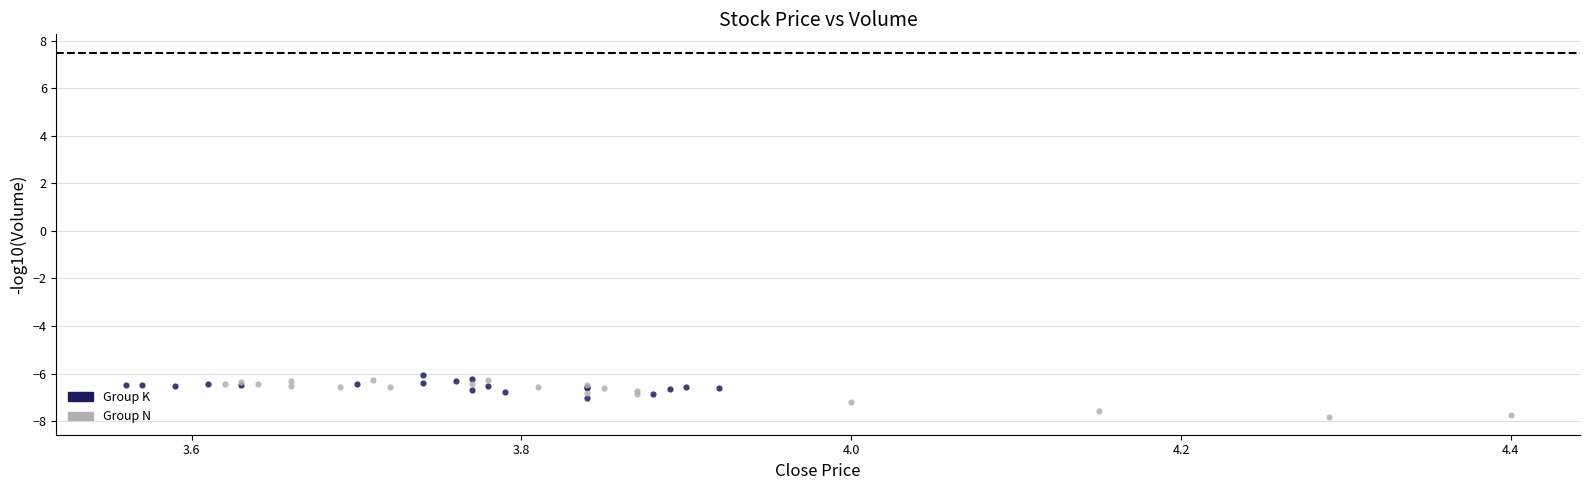

Which series contains the lowest Y value?

Group N